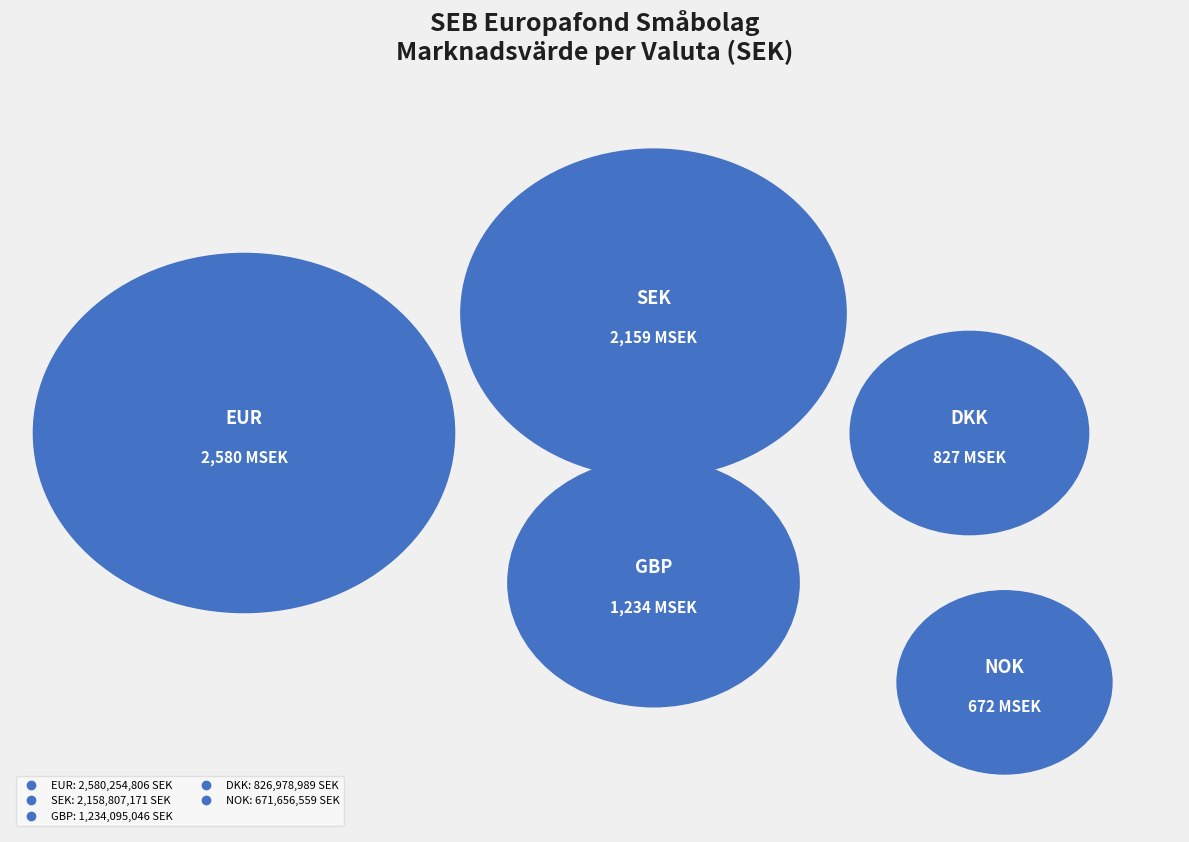

Is there any slice that represents more than half of the pie?

No